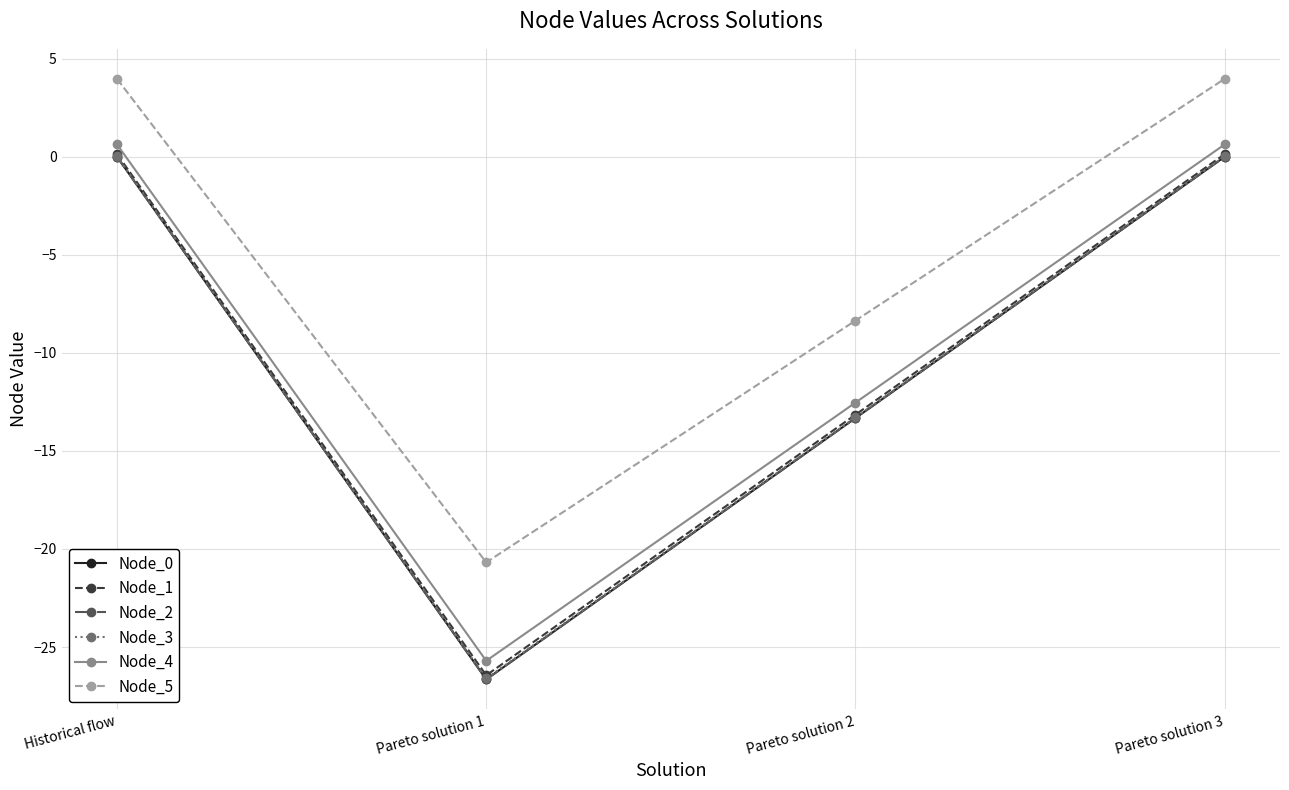

Is it true that Node_5 equals -27.5 at Pareto solution 1?

False